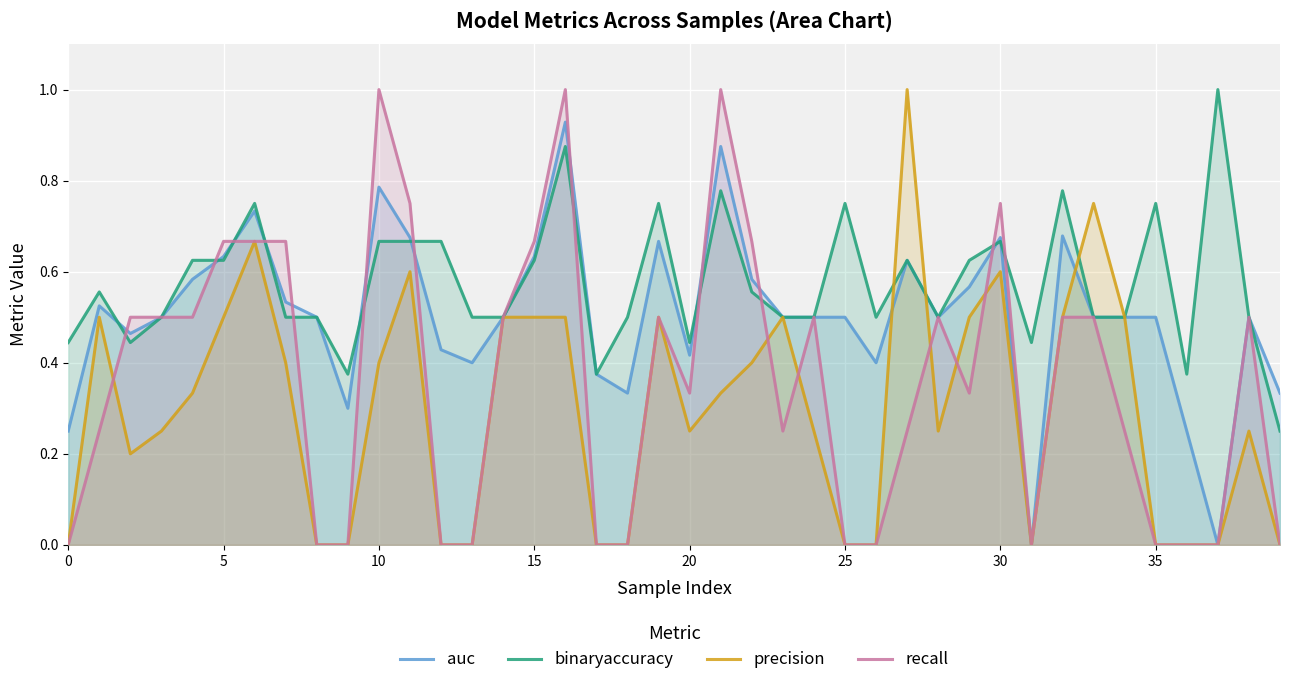

At 34, list the series in order from largest to smallest.

auc, binaryaccuracy, precision, recall